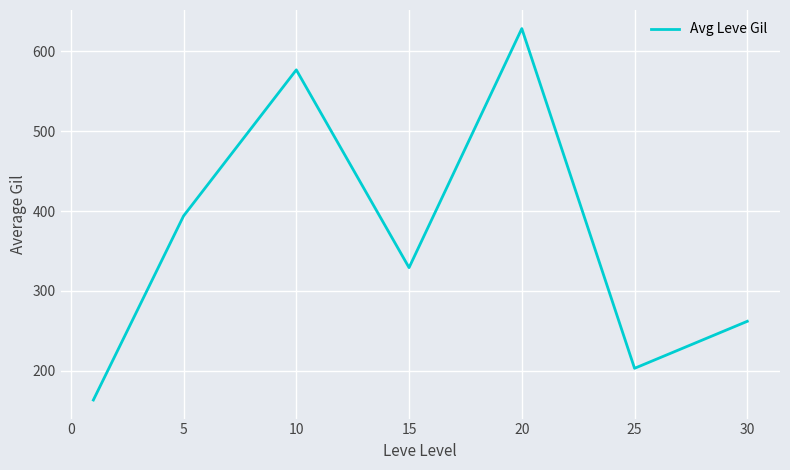

True or false: the data has more than 2 interior local peaks.

False